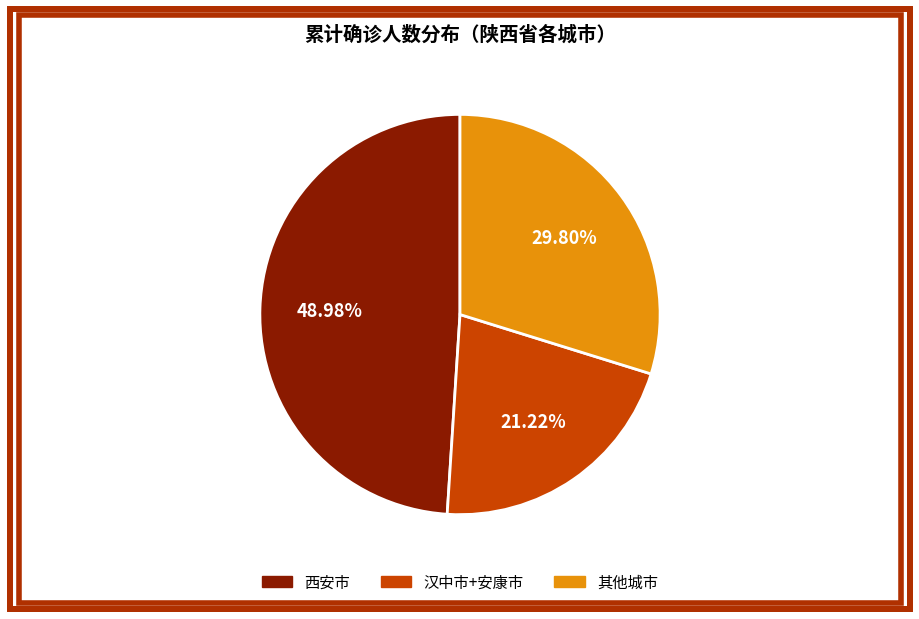

Which category has the smallest portion of the pie?

汉中市+安康市